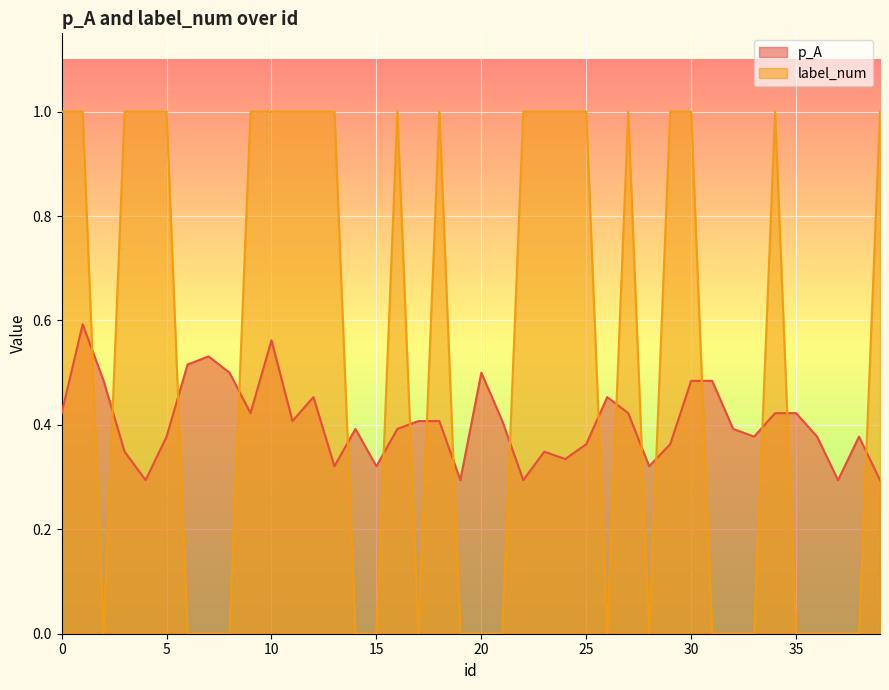

What is the average value of the p_A series?

0.4